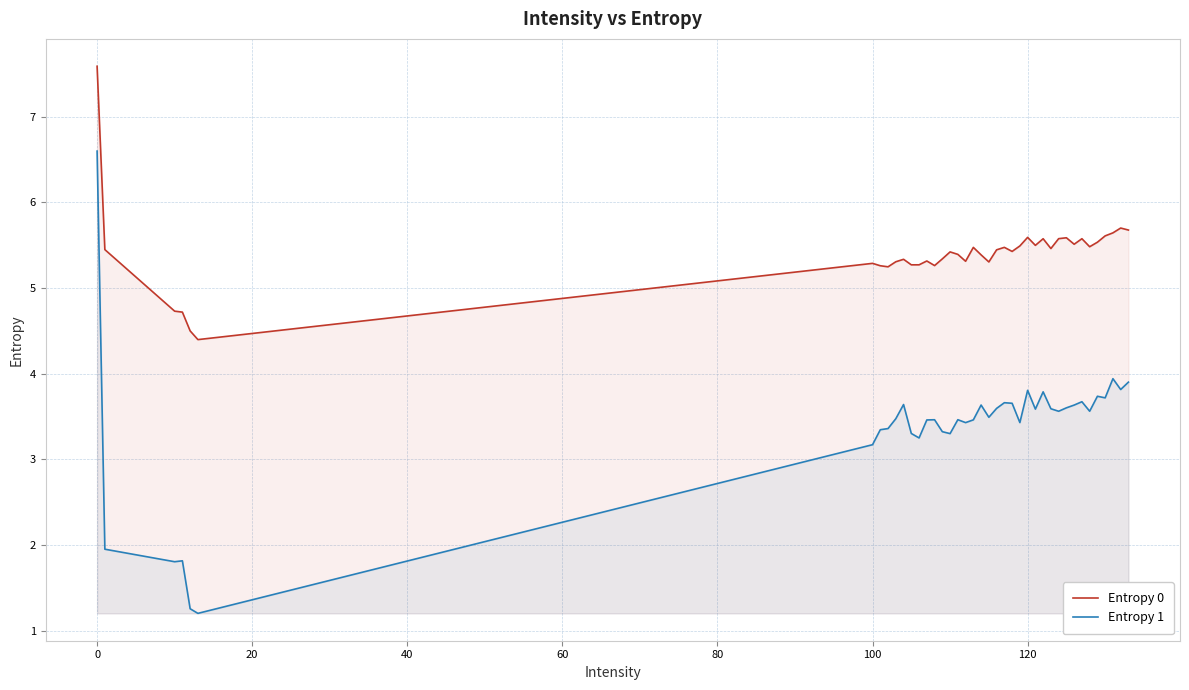

What is the maximum value for Entropy 1?

6.6